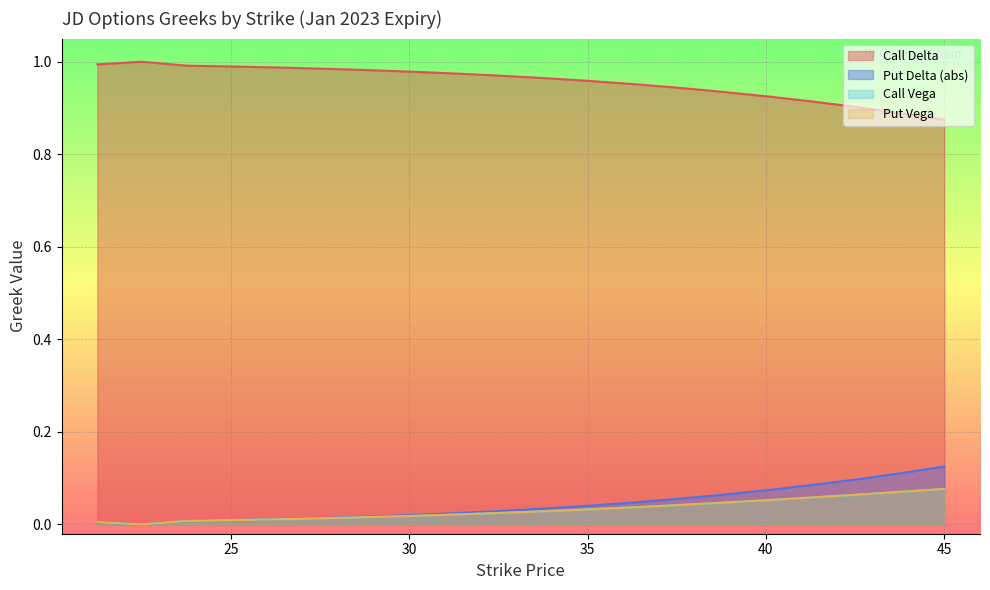

Between 31.26 and 32.5, which series saw the biggest shift?

Call Delta